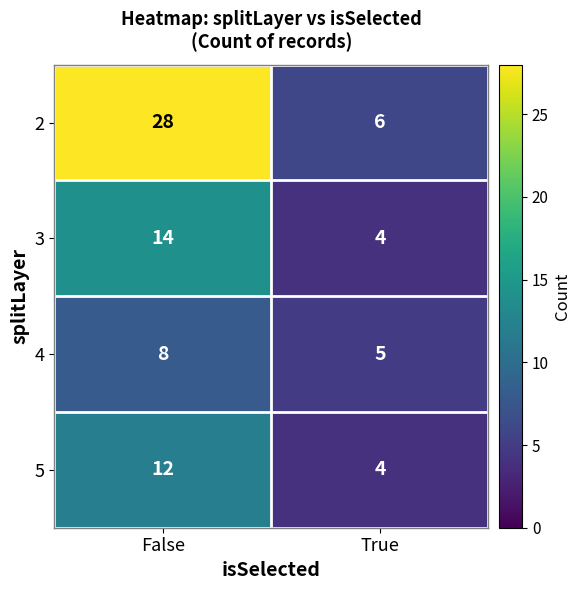

What is the spread (max minus min) of values at False?

20